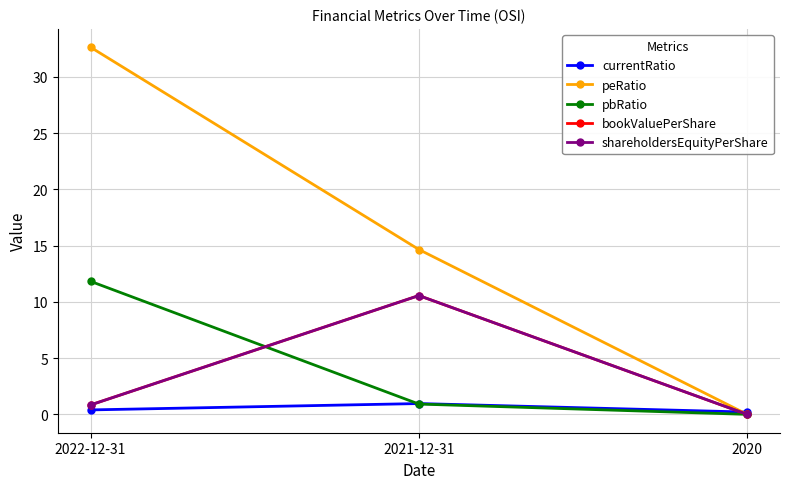

Reading left to right, extract all data points from this chart.

currentRatio: 0.4	1.0	0.2
peRatio: 32.6	14.7	0.0
pbRatio: 11.8	0.9	0.0
bookValuePerShare: 0.8	10.6	0.0
shareholdersEquityPerShare: 0.8	10.6	0.0